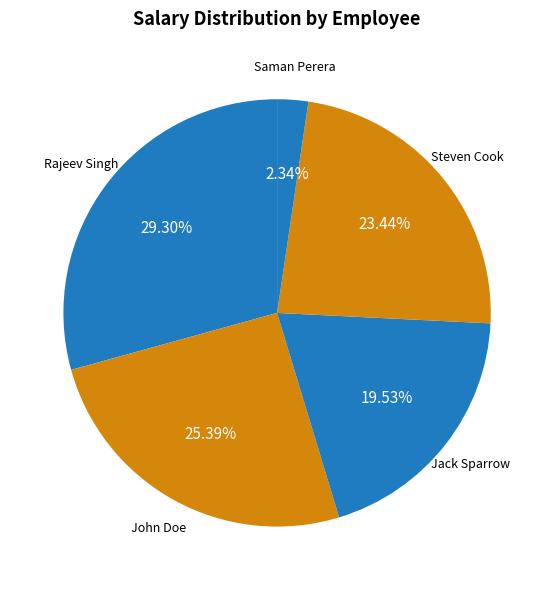

What is the smallest slice in the pie chart?

Saman Perera